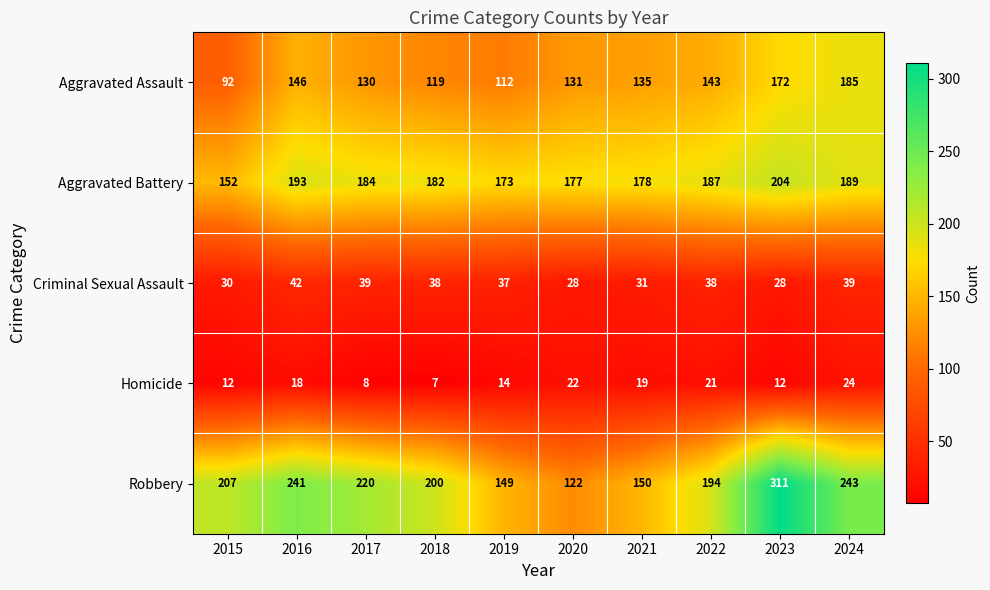

Which series has the widest spread of values?

Robbery